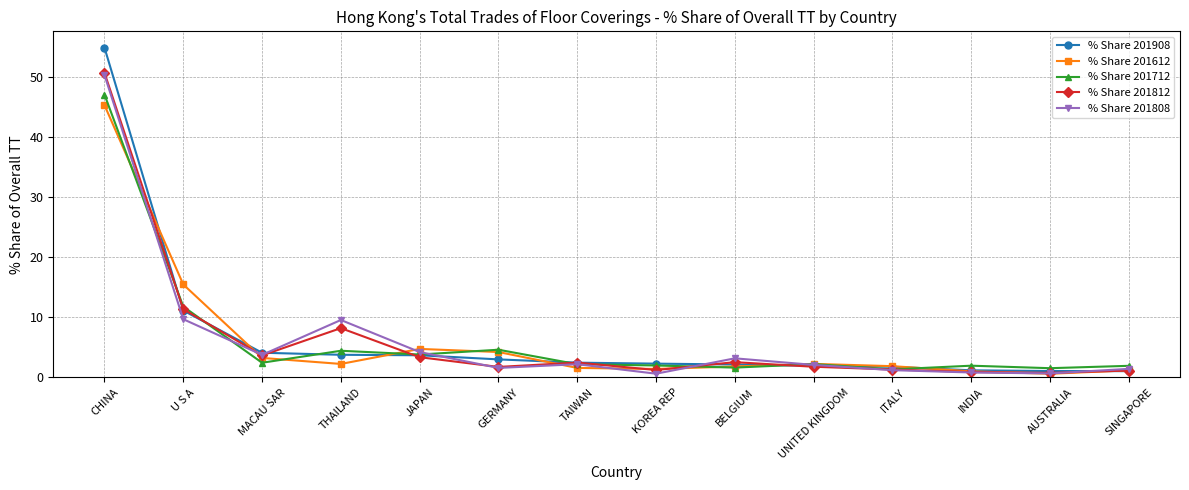

True or false: % Share 201908 has a value of 1.8 at ITALY.

True